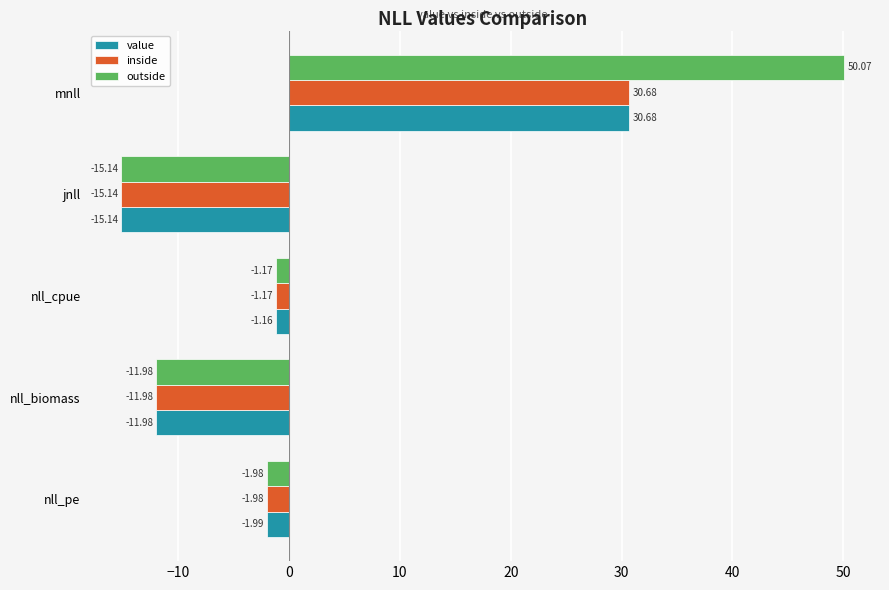

What is the sum of all inside values?

0.4